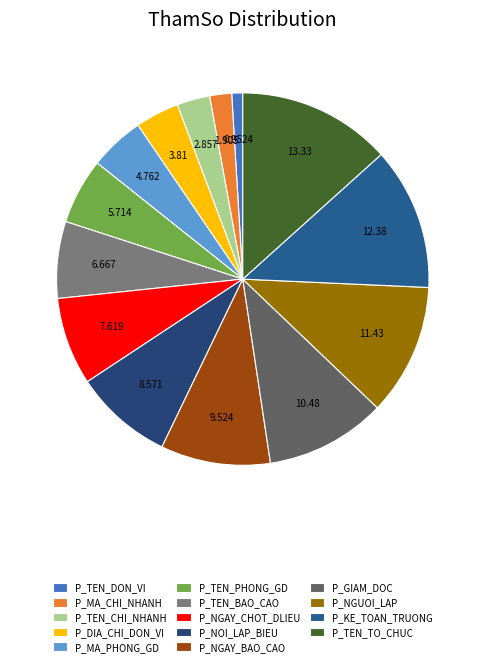

What is the ratio of the value at P_NGAY_BAO_CAO to the value at P_DIA_CHI_DON_VI?

2.5